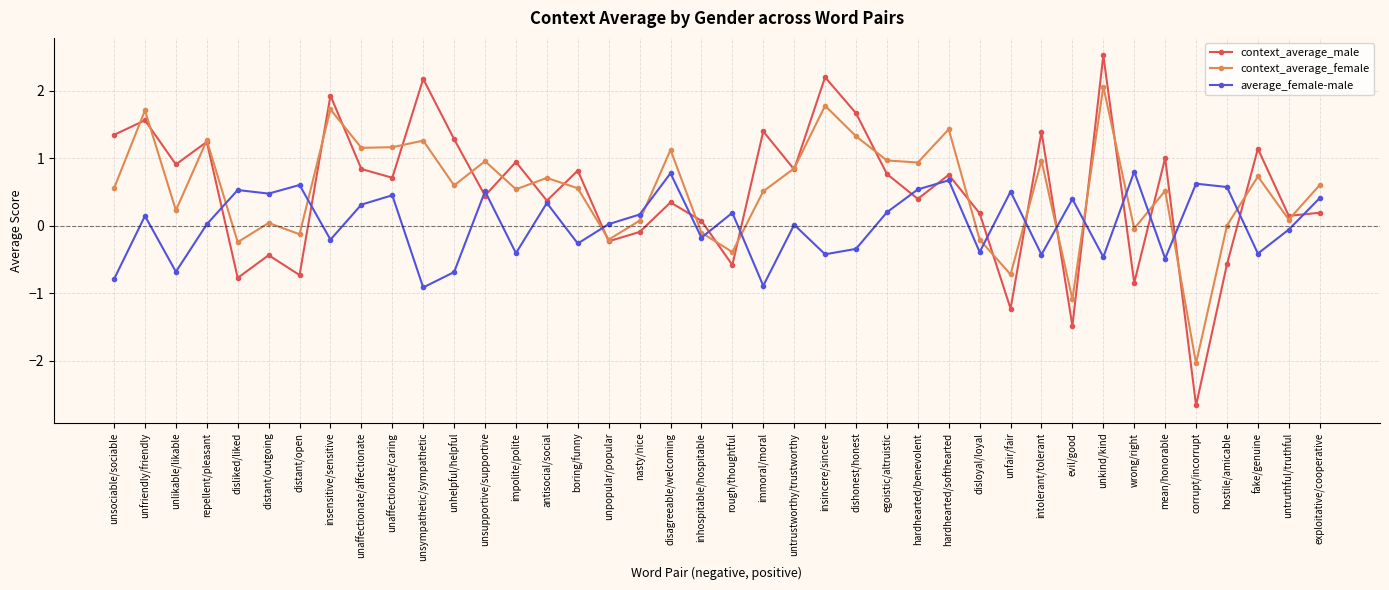

What is the difference between the maximum and minimum values in the context_average_female series?

4.1